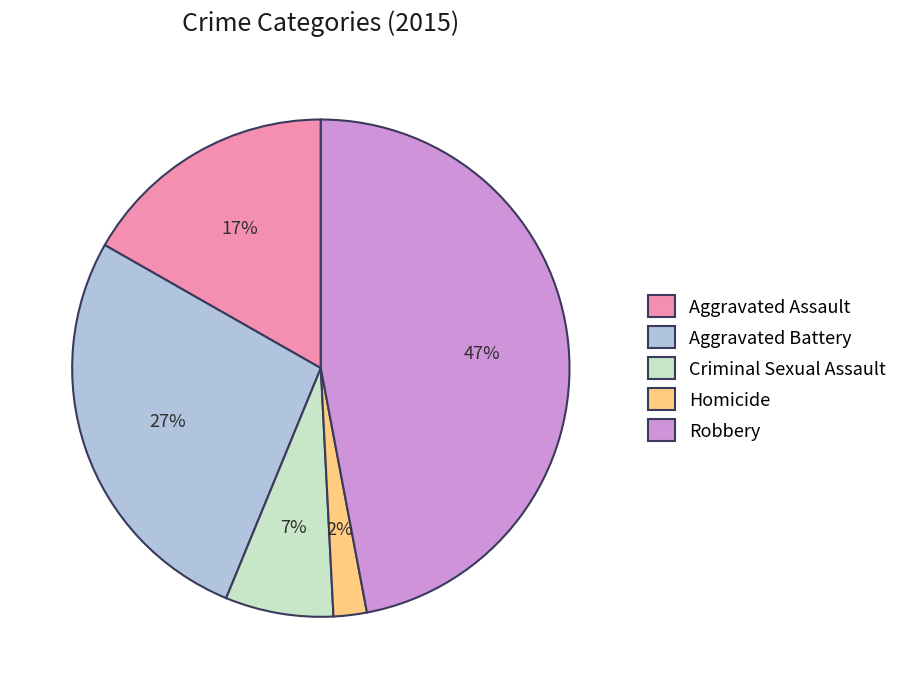

Which slice is the largest?

Robbery